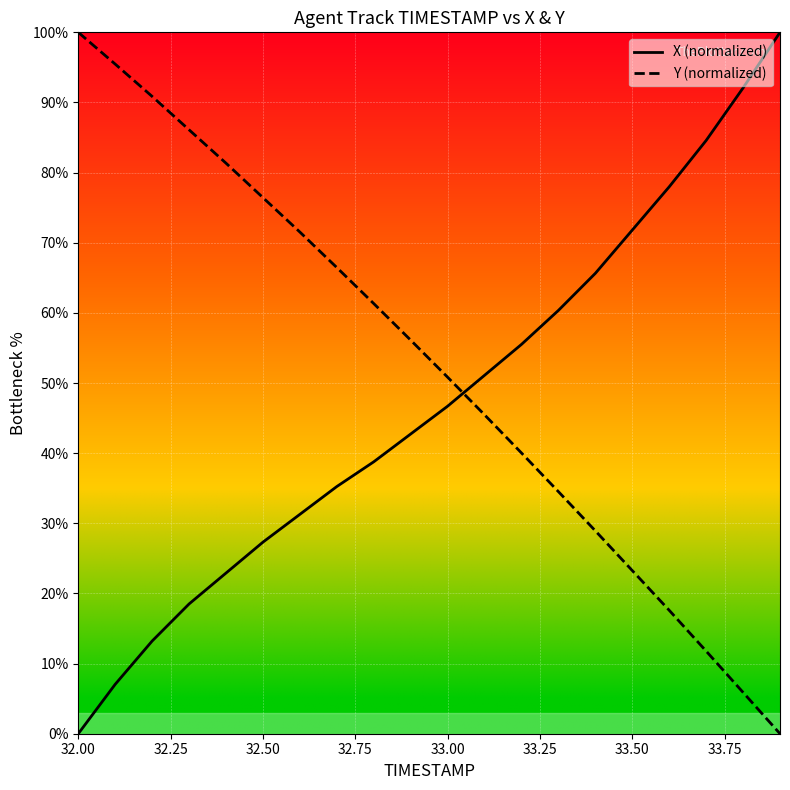

Which series has the largest total across all categories?

Y (normalized)